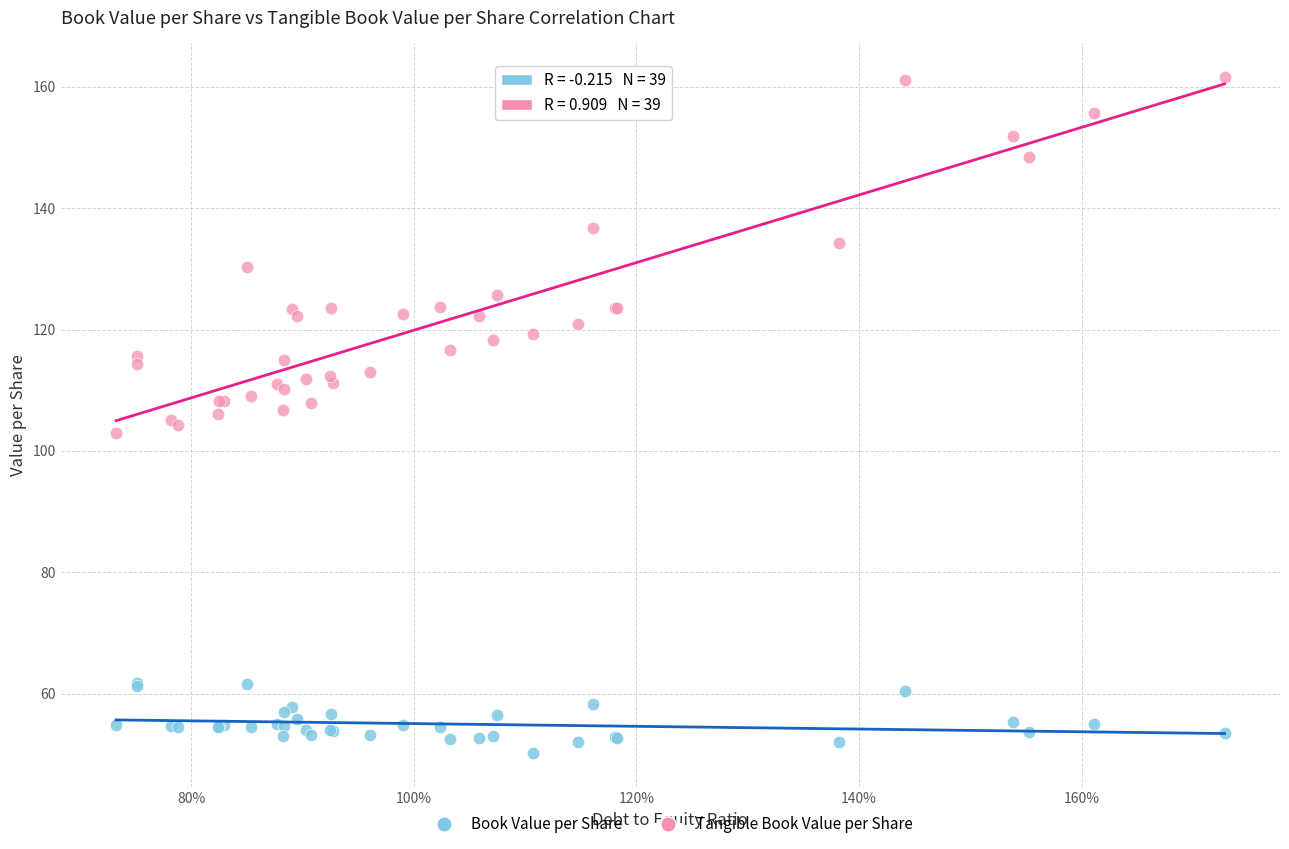

Which series has the largest Y range (max minus min)?

Tangible Book Value per Share